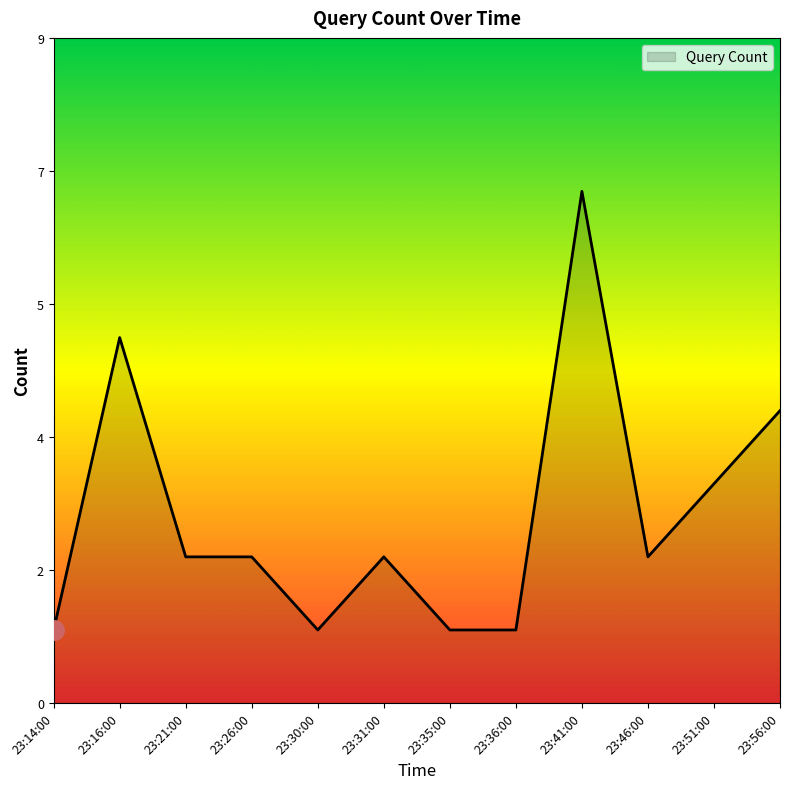

Rank the categories by value from highest to lowest.

23:41:00, 23:16:00, 23:56:00, 23:51:00, 23:21:00, 23:26:00, 23:31:00, 23:46:00, 23:14:00, 23:30:00, 23:35:00, 23:36:00